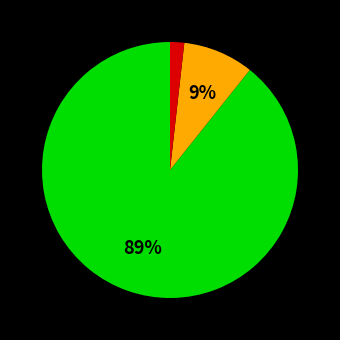

Is there a majority slice in this chart?

Yes